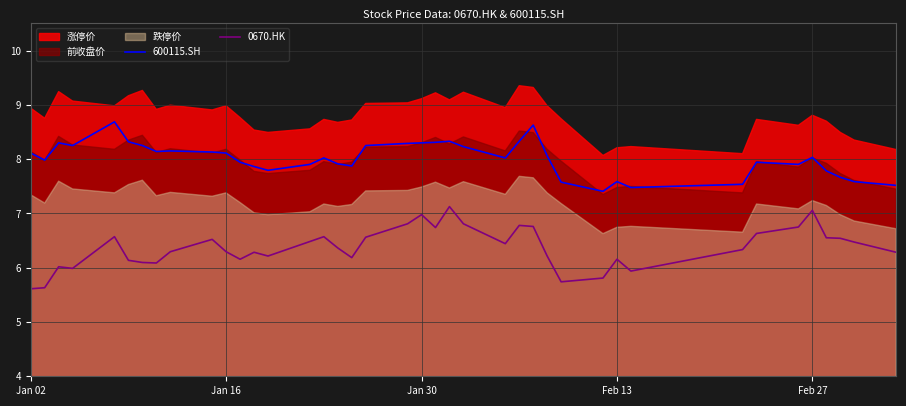

Is it true that 600115.SH equals 14.3 at Feb 27?

False